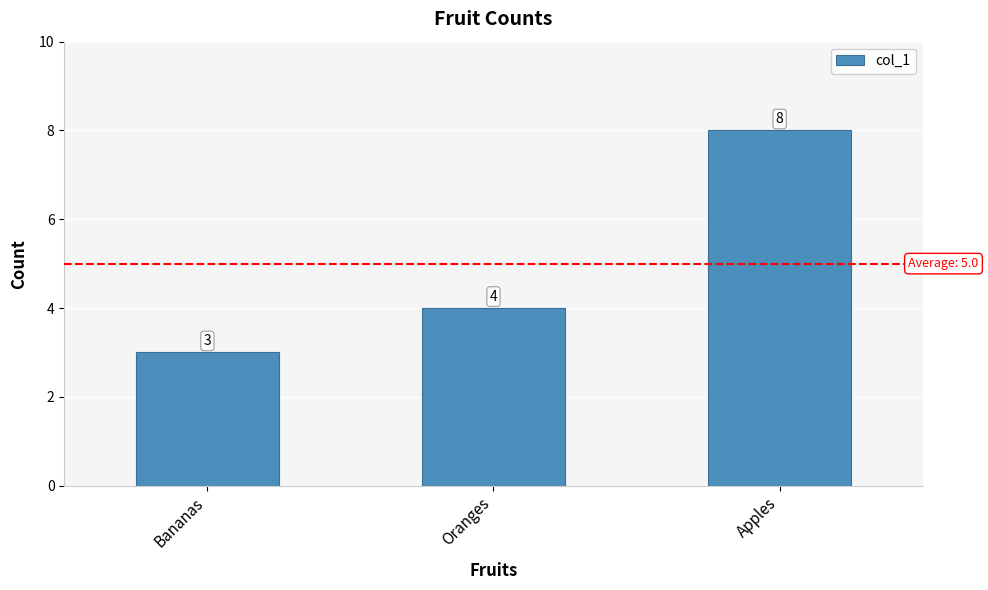

List the labels in order of value, largest first.

Apples, Oranges, Bananas